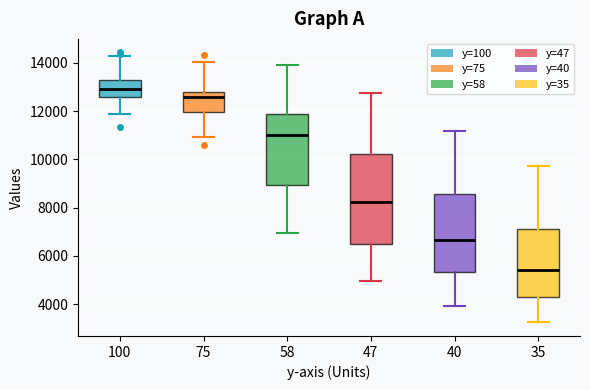

Which box has the highest median line?

100